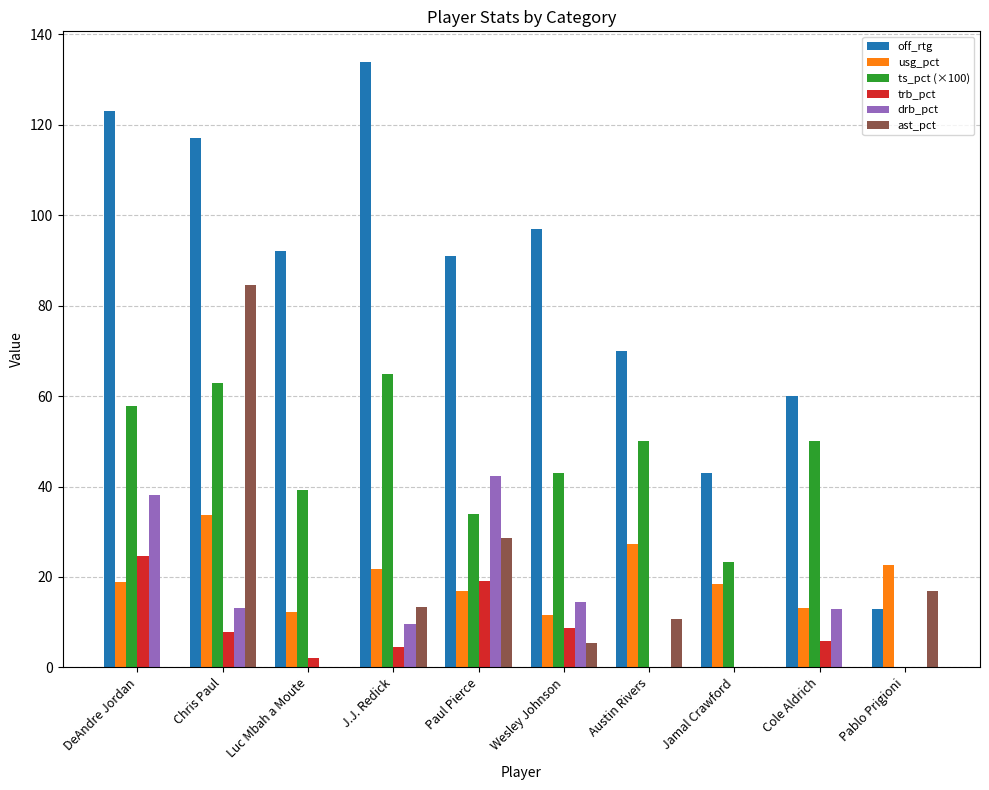

At which category is the sum across all series the highest?

Chris Paul